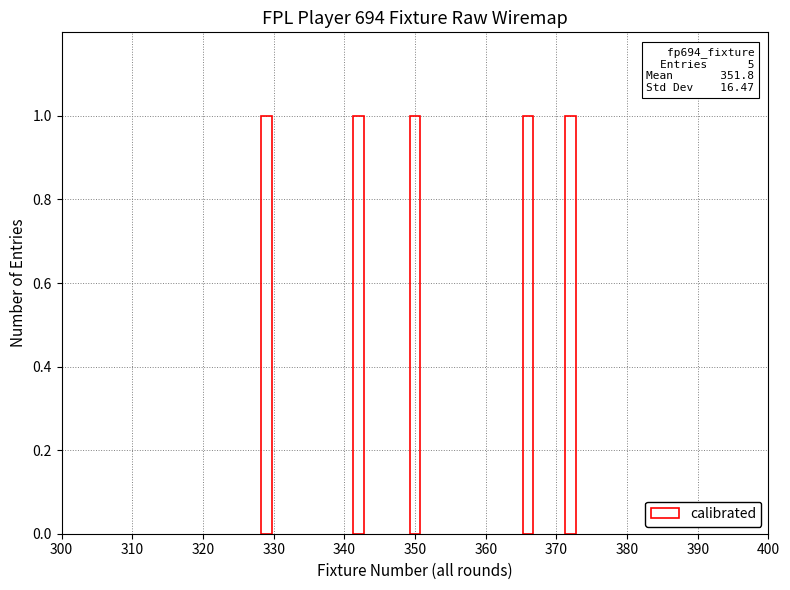

What is the change in value from 34 to 36?

+21